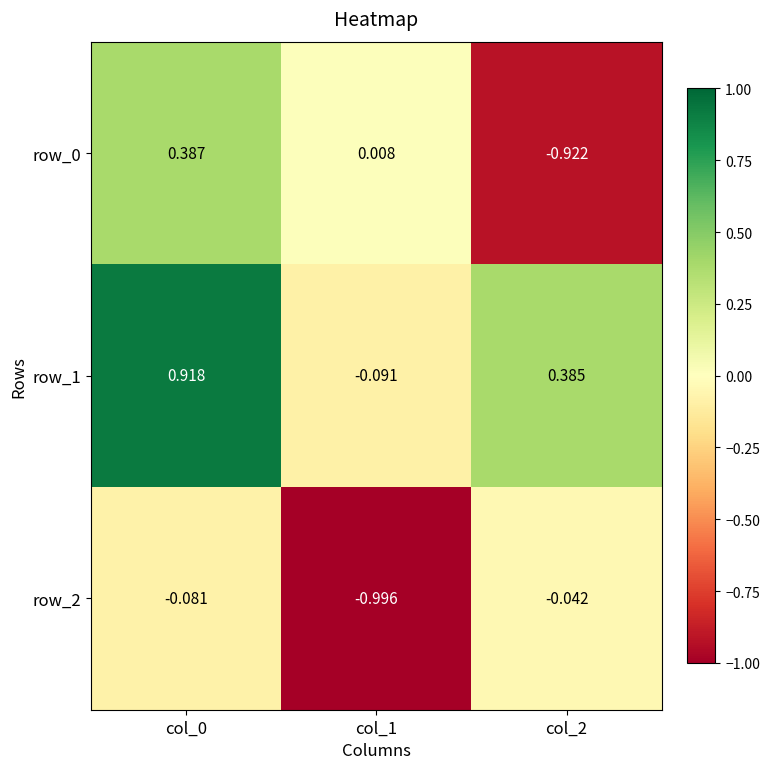

Is the value of row_0 at col_1 greater than the value of row_1 at col_0?

No